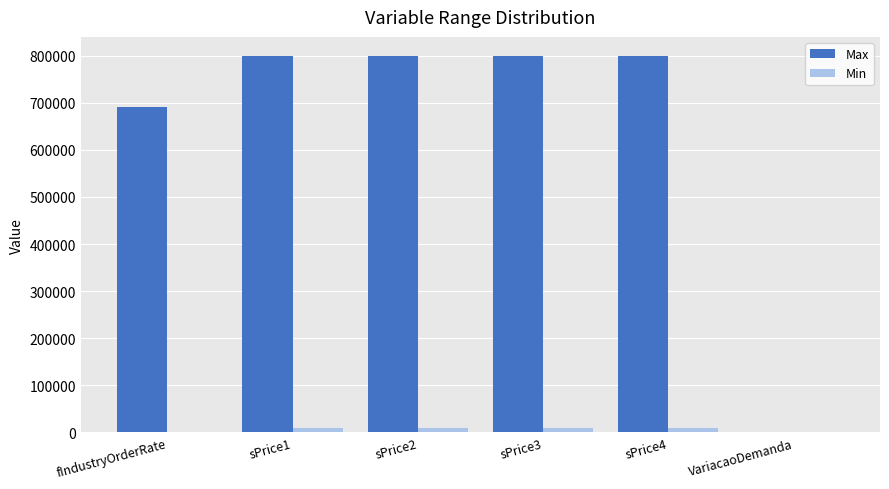

What is the sum of the Min values at sPrice1 and fIndustryOrderRate?

10250.0